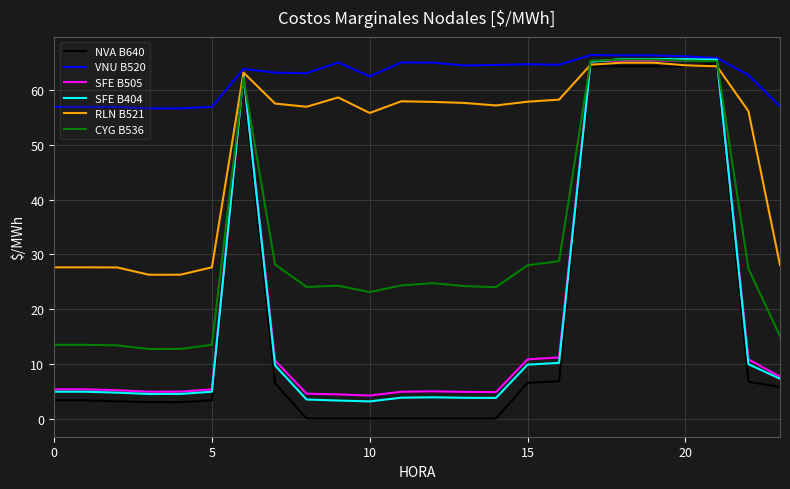

Which series has the largest total across all categories?

VNU B520